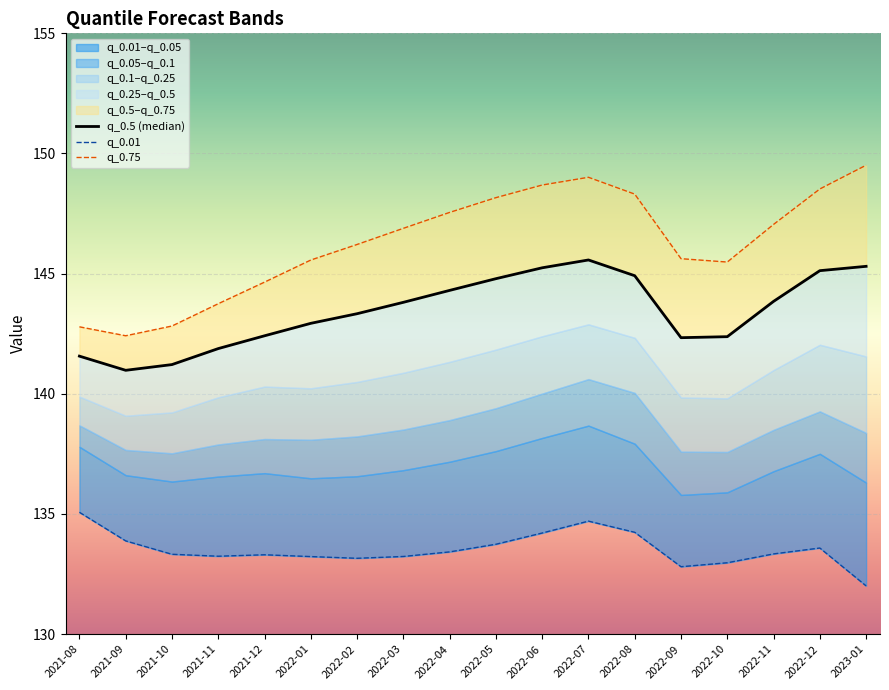

The value of q_0.01 at 2022-05 is 133.7. True or false?

True